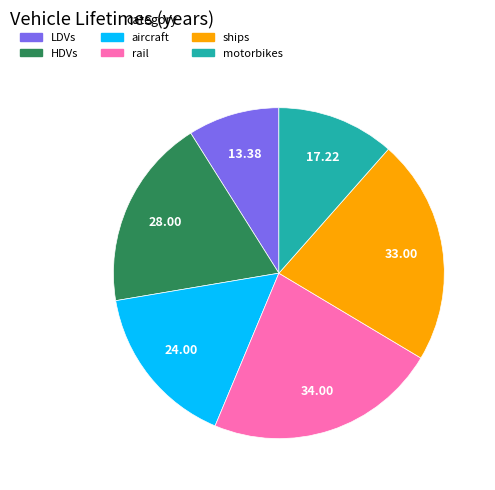

Which has a higher value, HDVs or ships?

ships